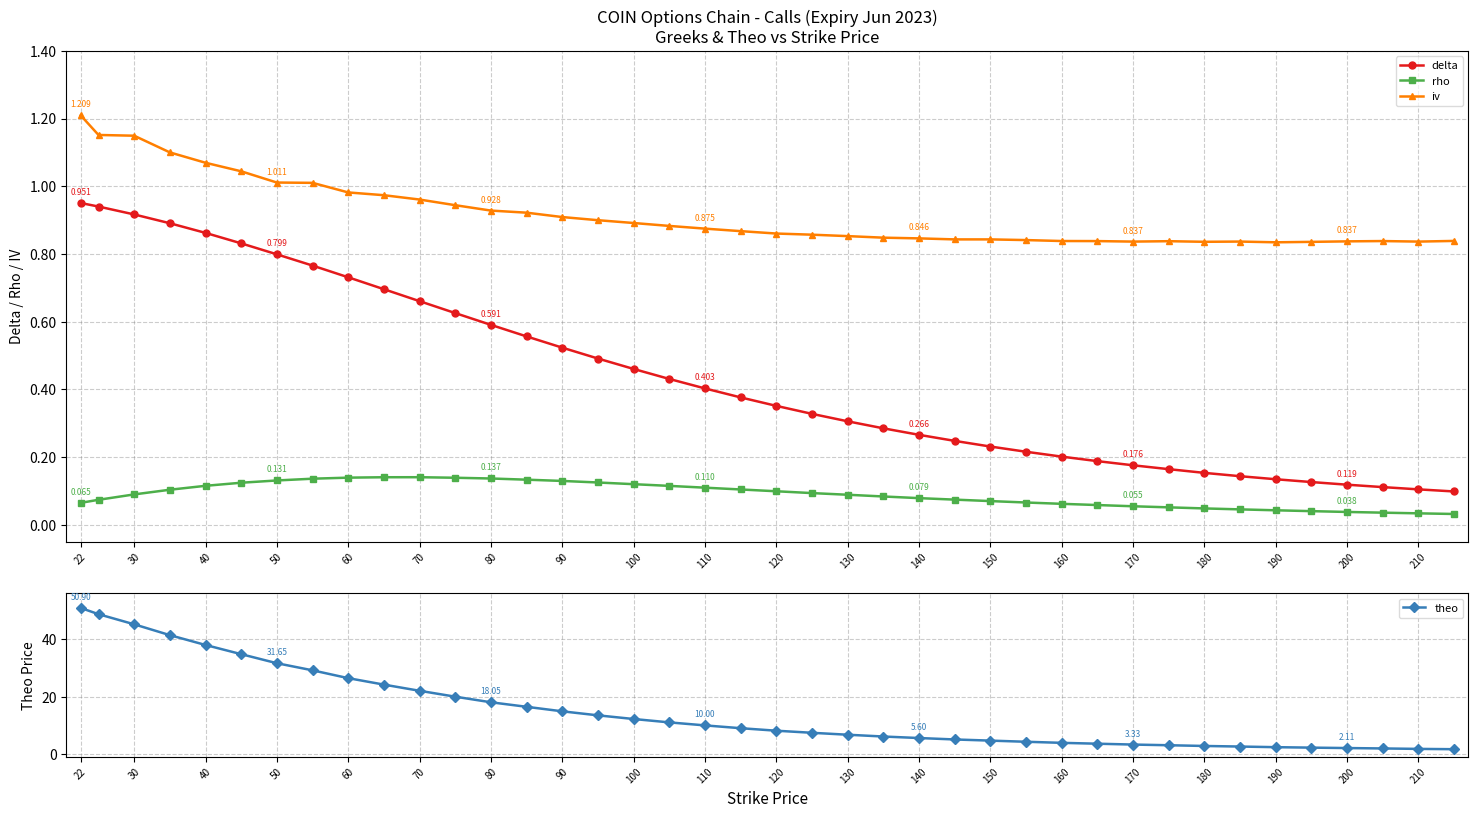

True or false: rho and iv intersect in this chart.

False